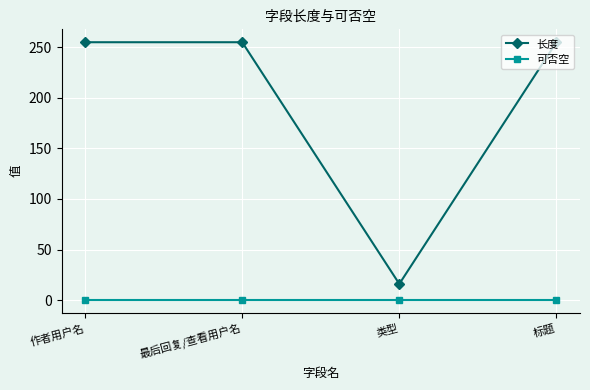

True or false: 可否空 and 长度 cross at least once.

False